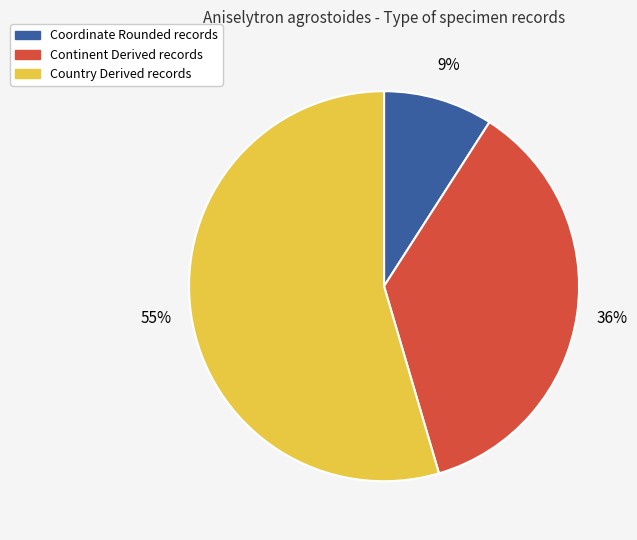

Does any single category account for the majority?

Yes